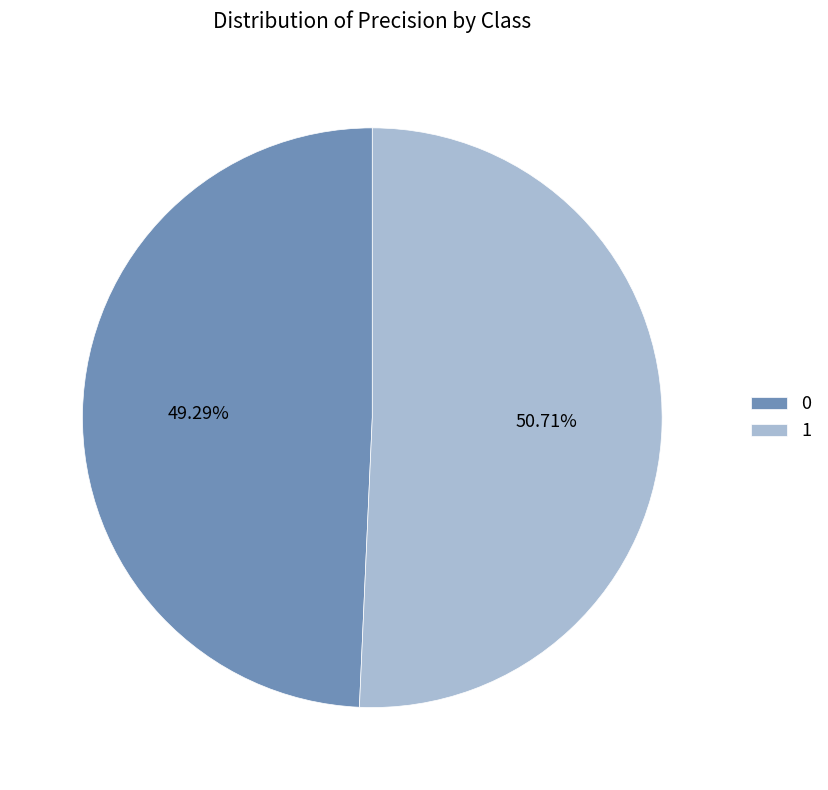

Is there a majority slice in this chart?

Yes